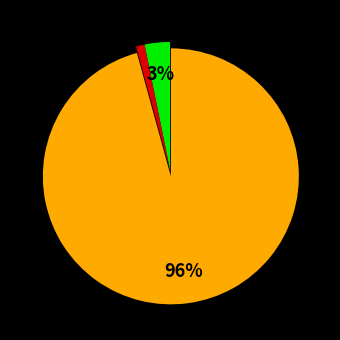

Does any single category account for the majority?

Yes